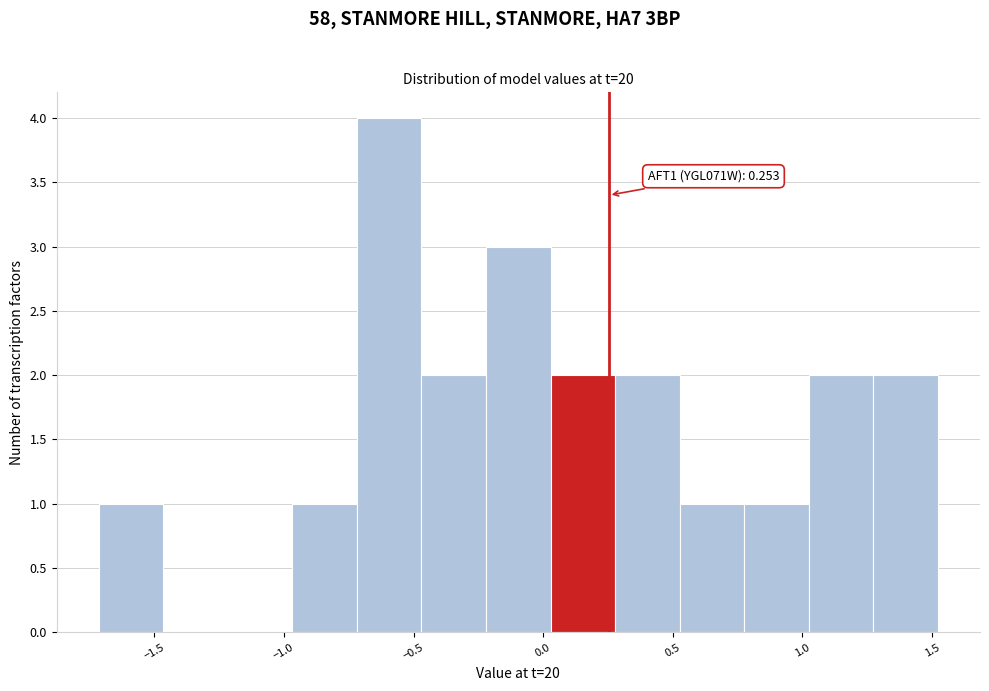

Over which range of the x-axis is the bar tallest?

-0.70 to -0.45